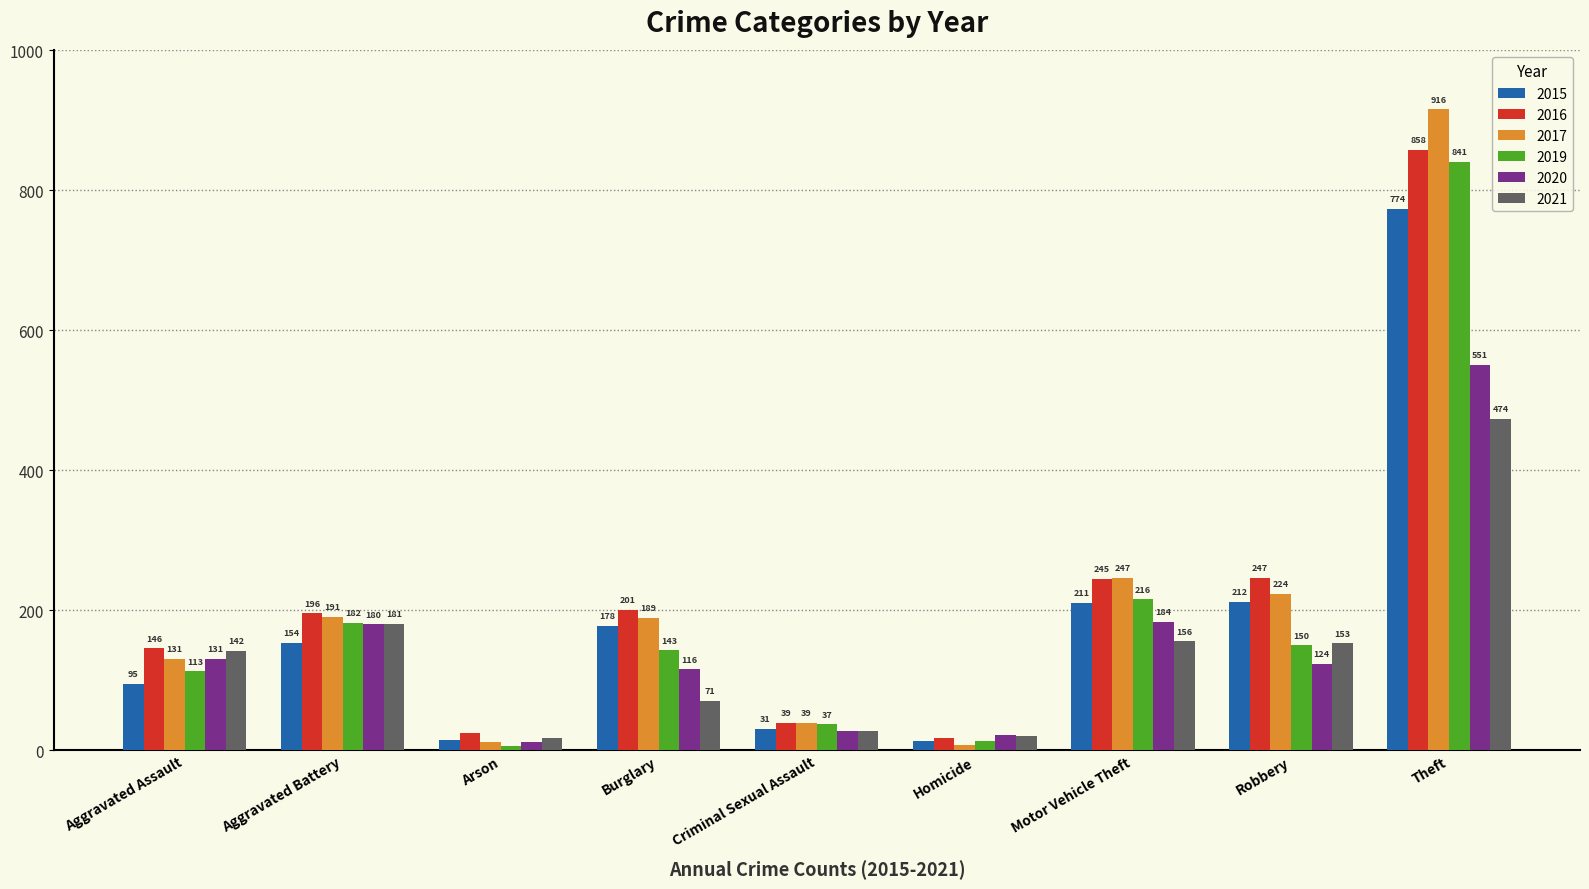

How many bars are there in each group?

6